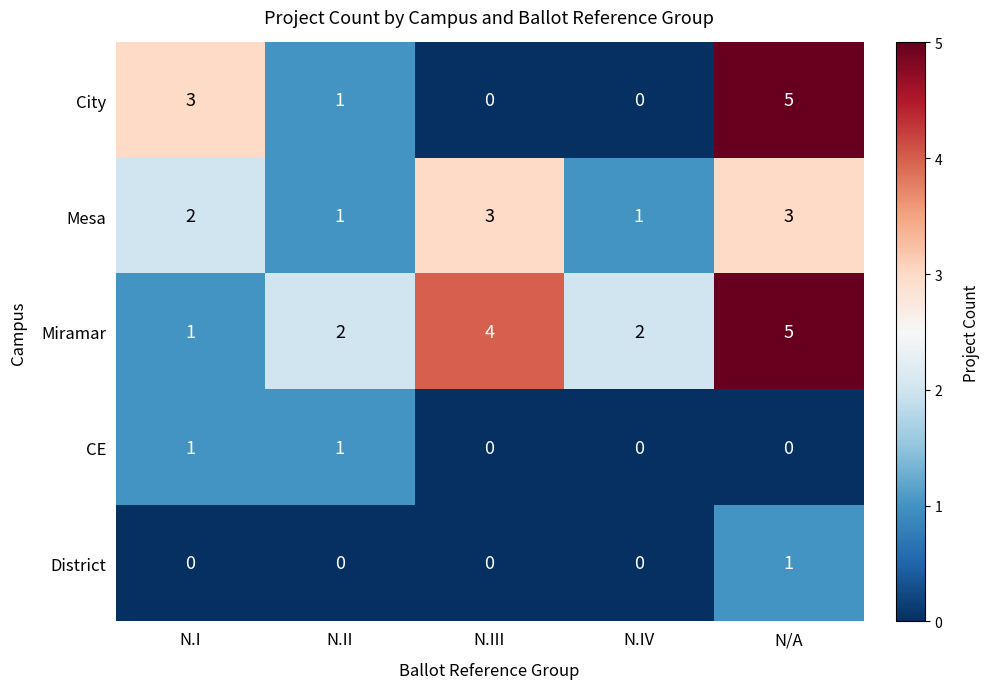

Which series has the largest range (max minus min)?

City